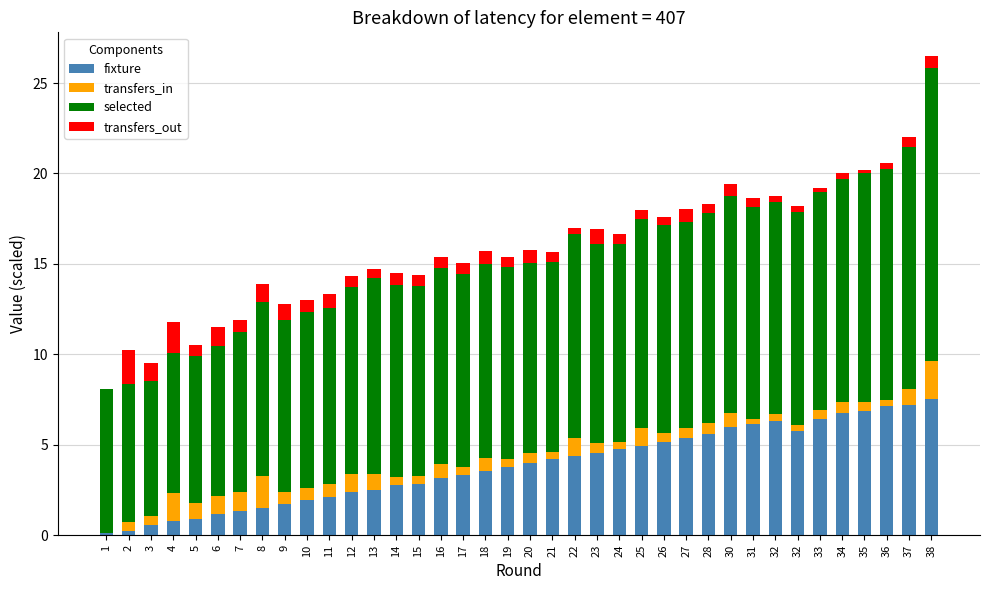

Which series has the largest total across all categories?

selected